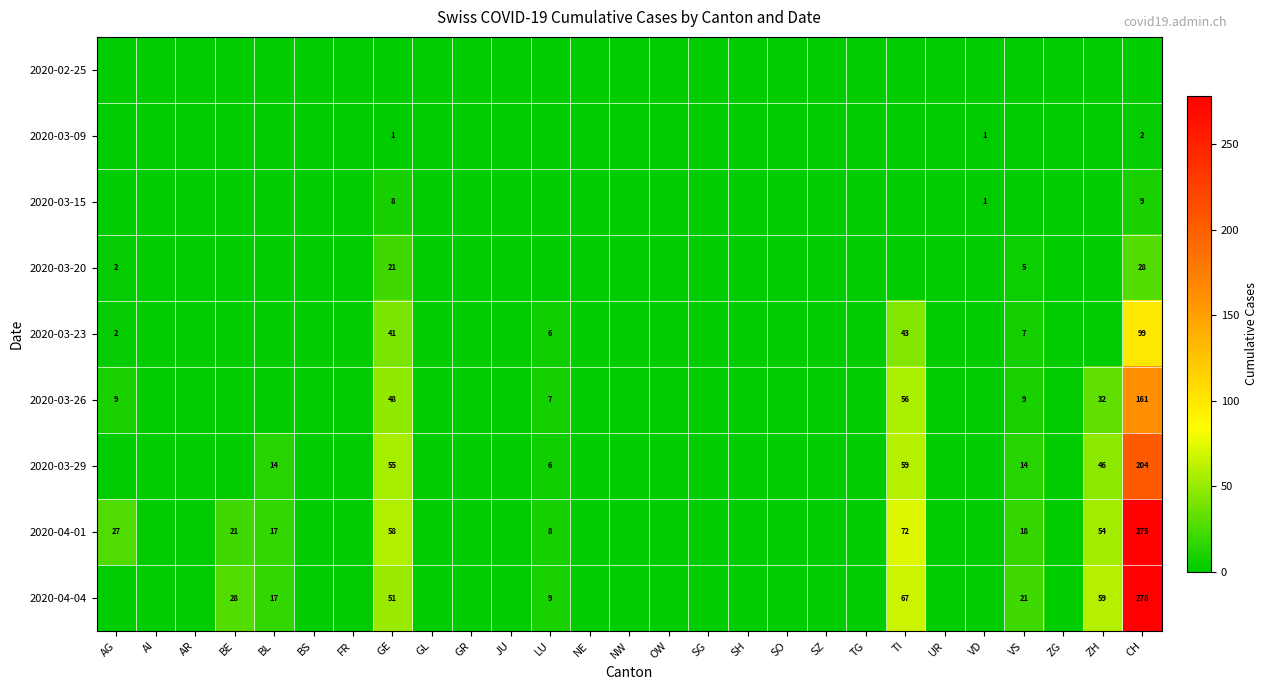

Is it true that 2020-03-29 equals 266 at CH?

False